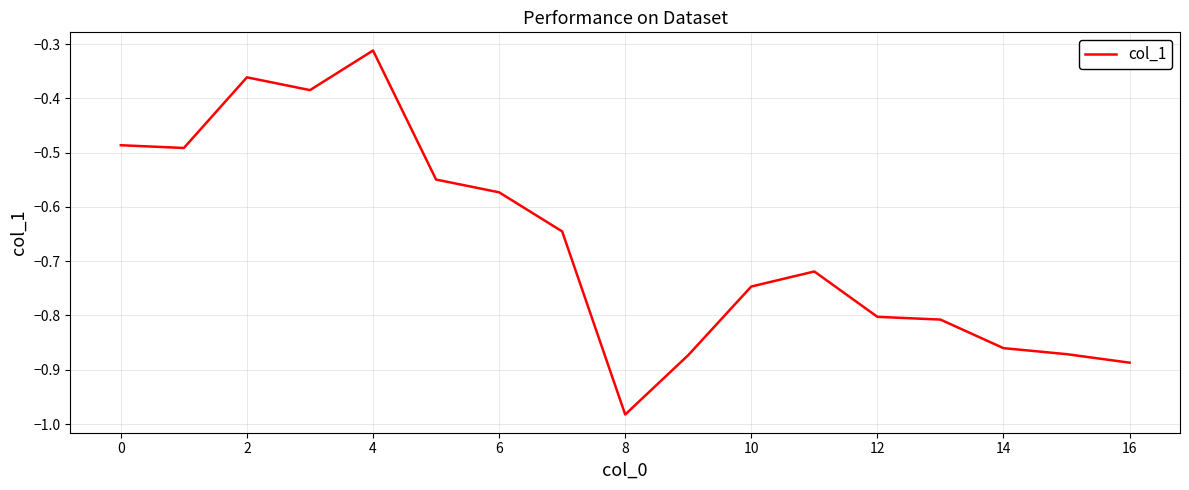

What is the difference between the maximum and minimum values?

0.7